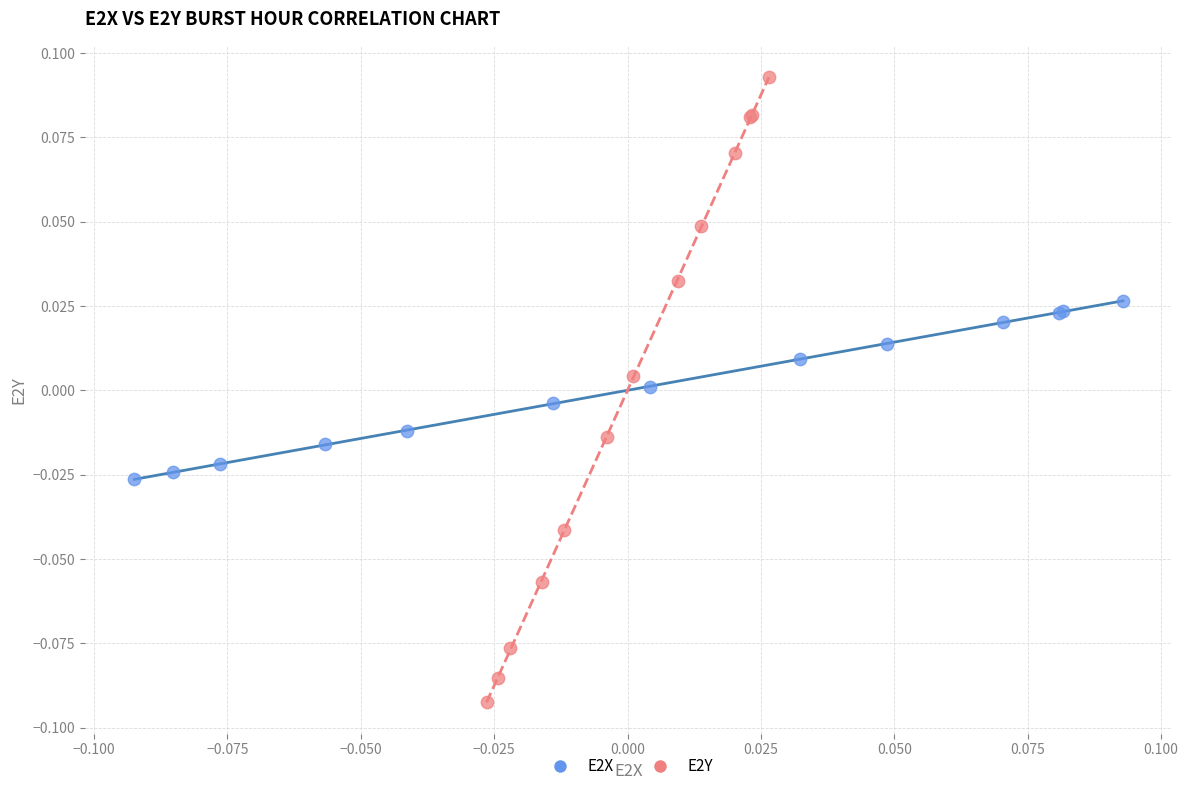

Which series reaches the minimum Y coordinate?

E2Y